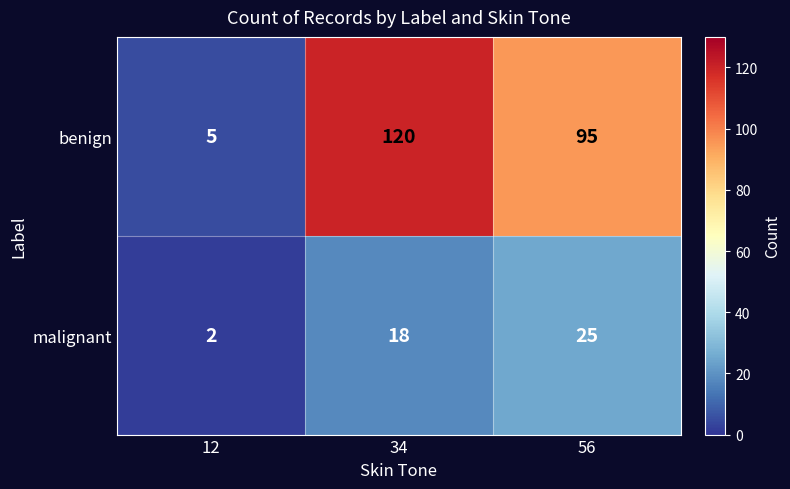

How many values in the malignant series are below 18?

1